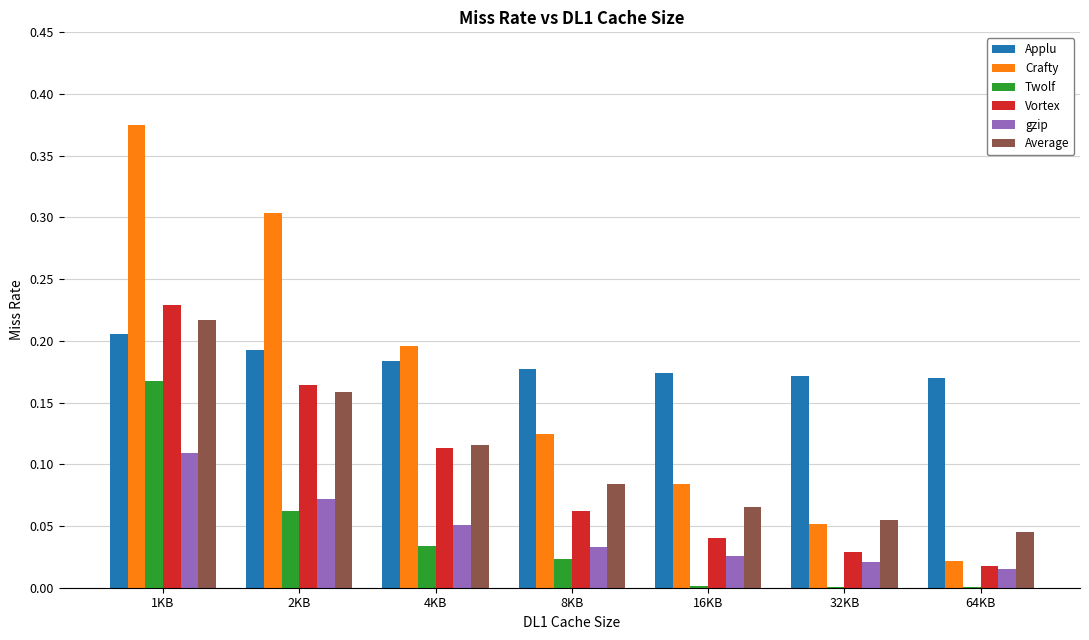

Which series has the largest range (max minus min)?

Crafty